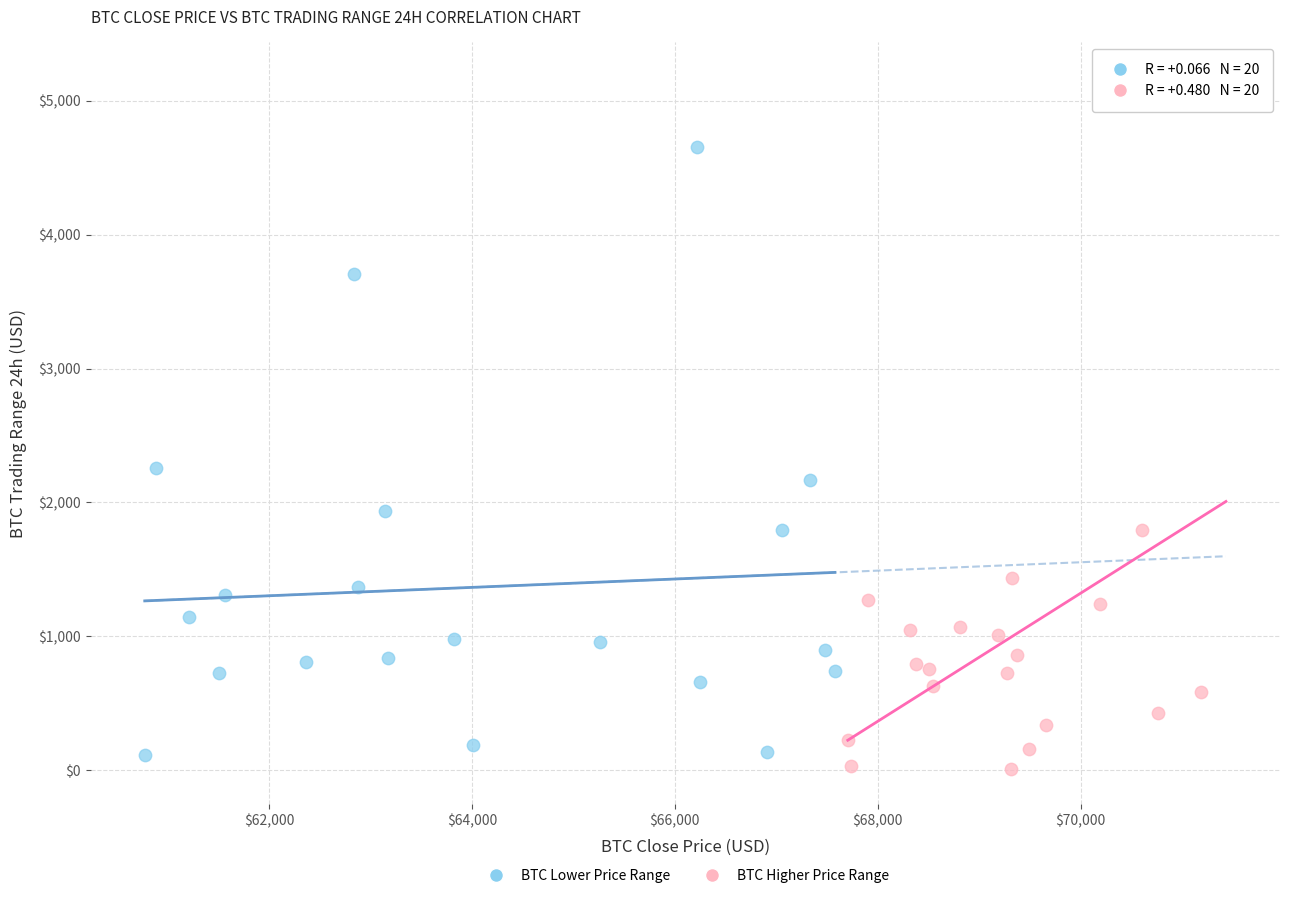

Which series contains the highest Y value?

BTC Higher Price Range